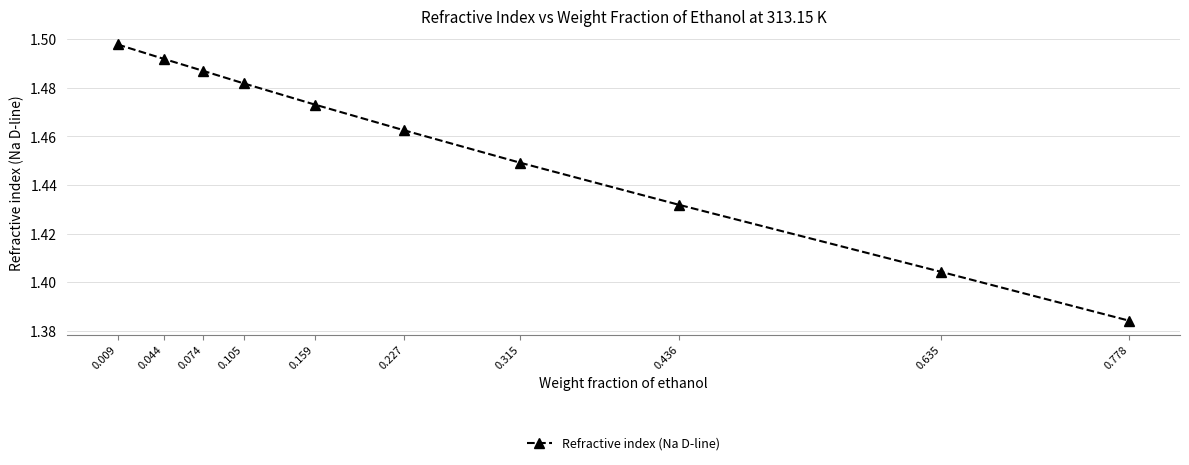

At which category does the chart reach its minimum across all series?

0.778